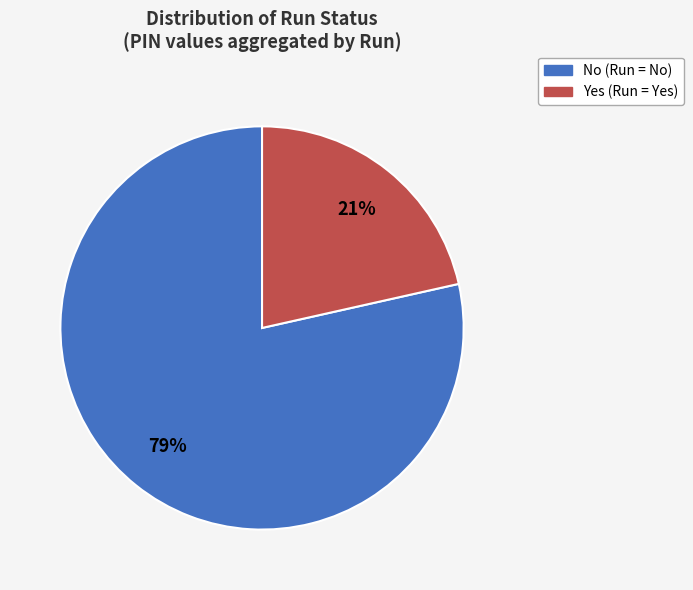

To the nearest percent, what is the average slice percentage?

50%